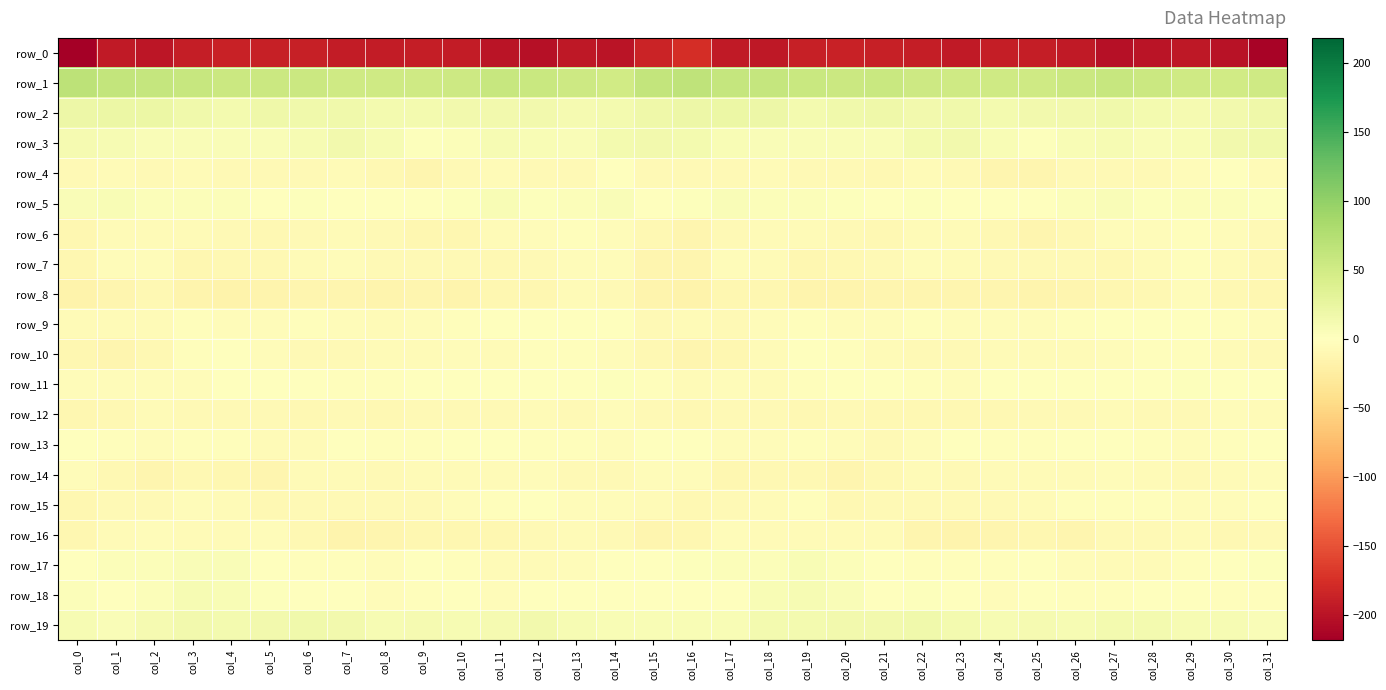

What is the difference between the highest and lowest values at col_22?

244.3